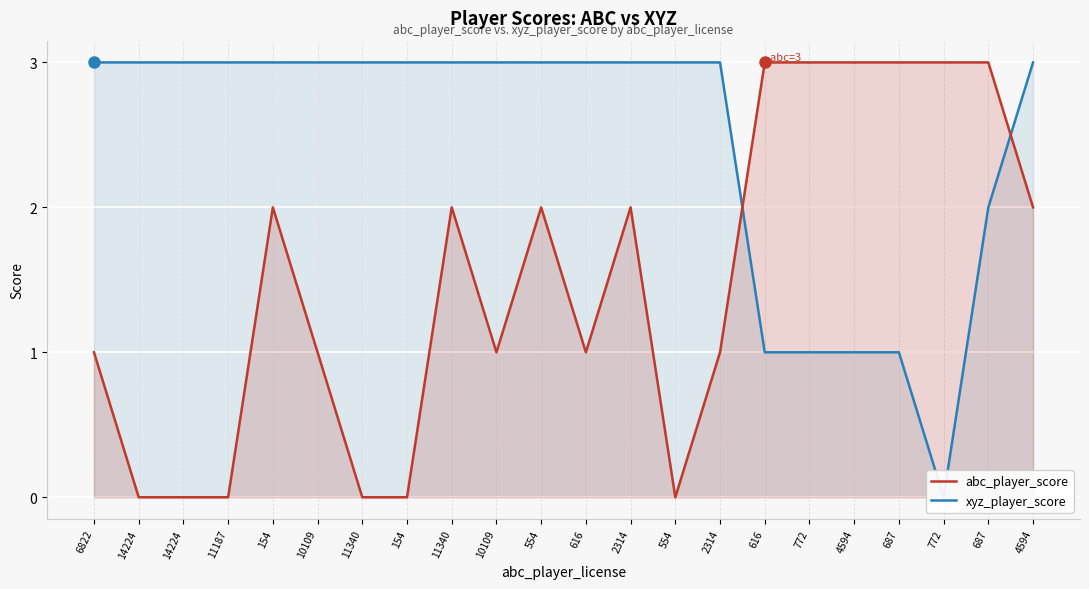

How many interior local peaks does the abc_player_score series have?

4